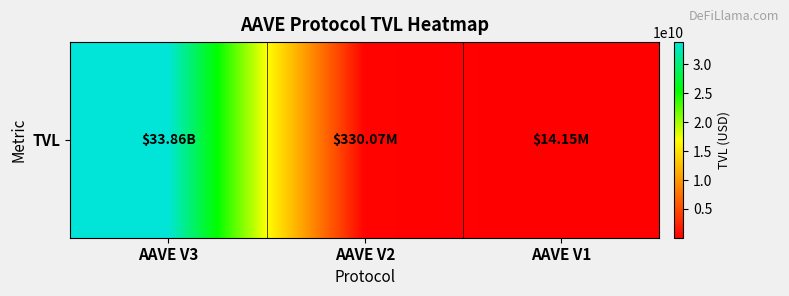

Rank the categories by value from lowest to highest.

AAVE V1, AAVE V2, AAVE V3